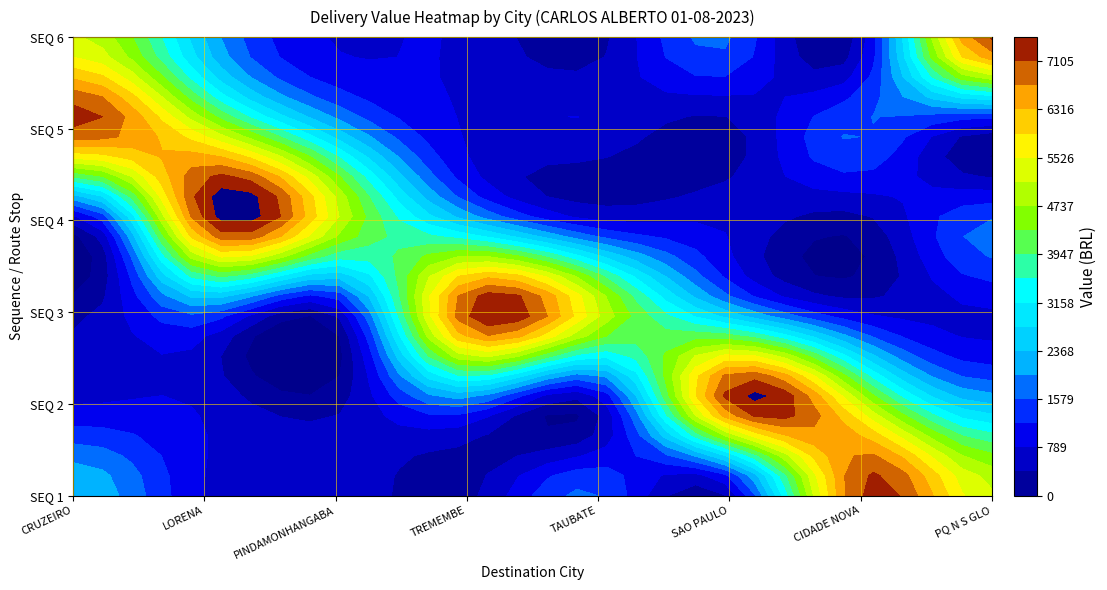

What is the sum of the CRUZEIRO values at TREMEMBE and TAUBATE?

1887.2